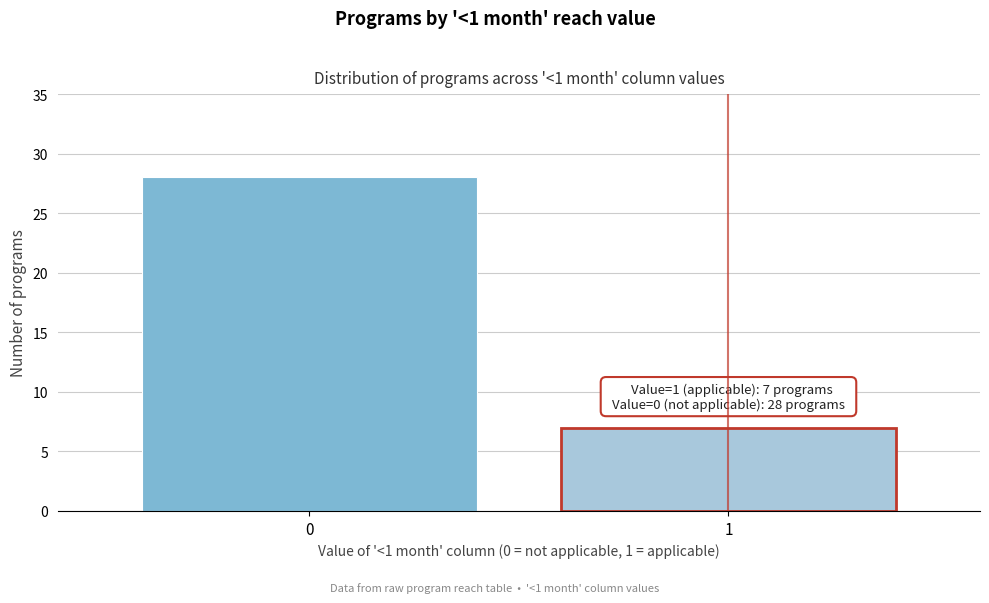

Reading right to left, what are all the values shown in this chart?

7	28